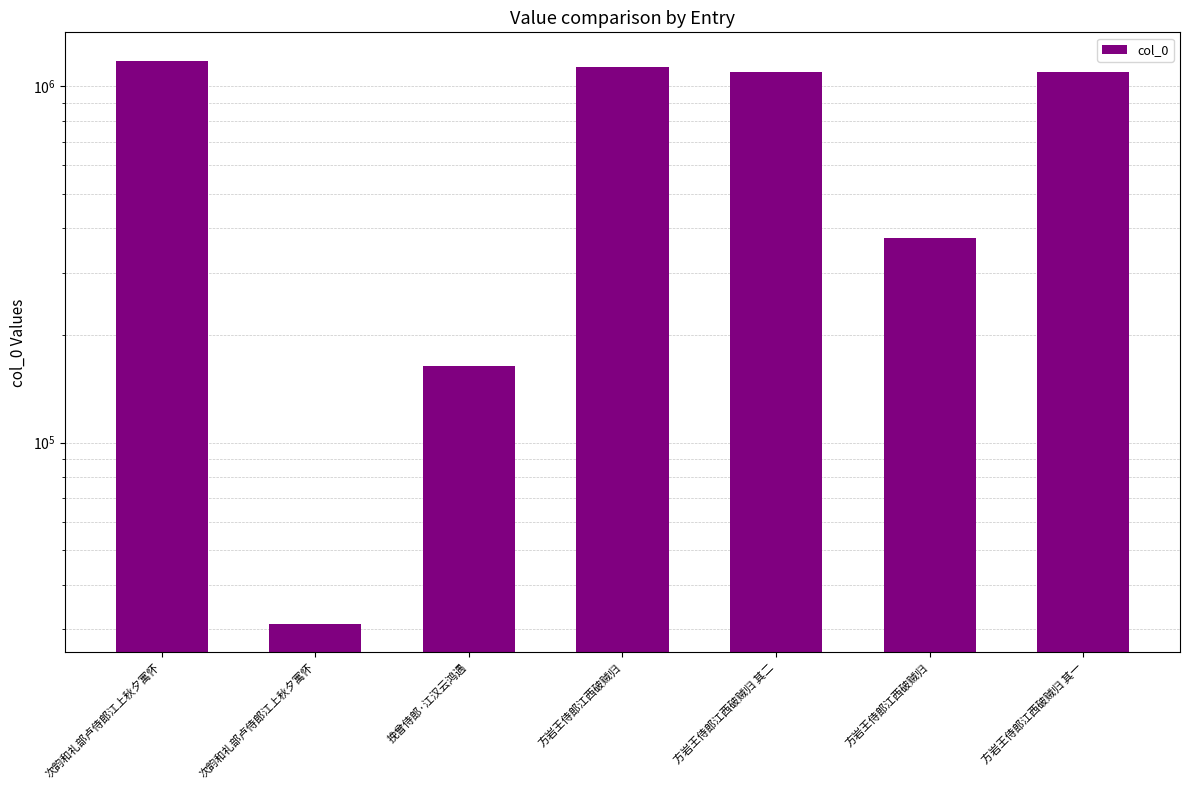

What is the label of the 7th bar from the left?

方岩王侍郎江西破贼归 其一